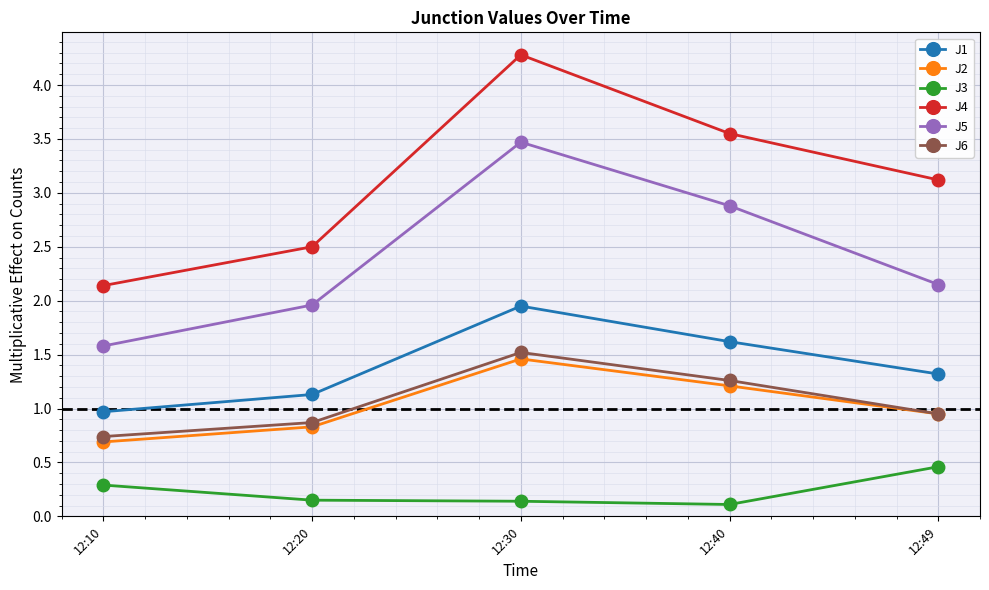

Which series changed the most between 12:20 and 12:30?

J4